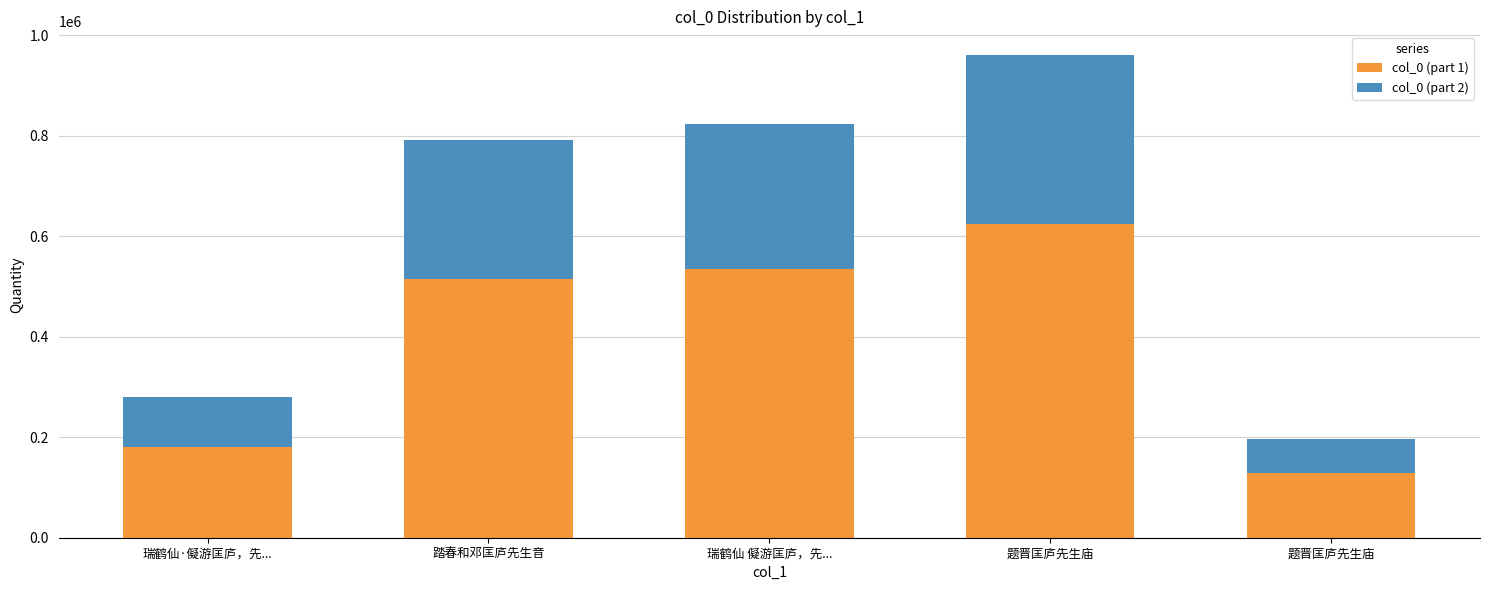

Which has a higher value, 题晋匡庐先生庙 or 踏春和邓匡庐先生音?

题晋匡庐先生庙